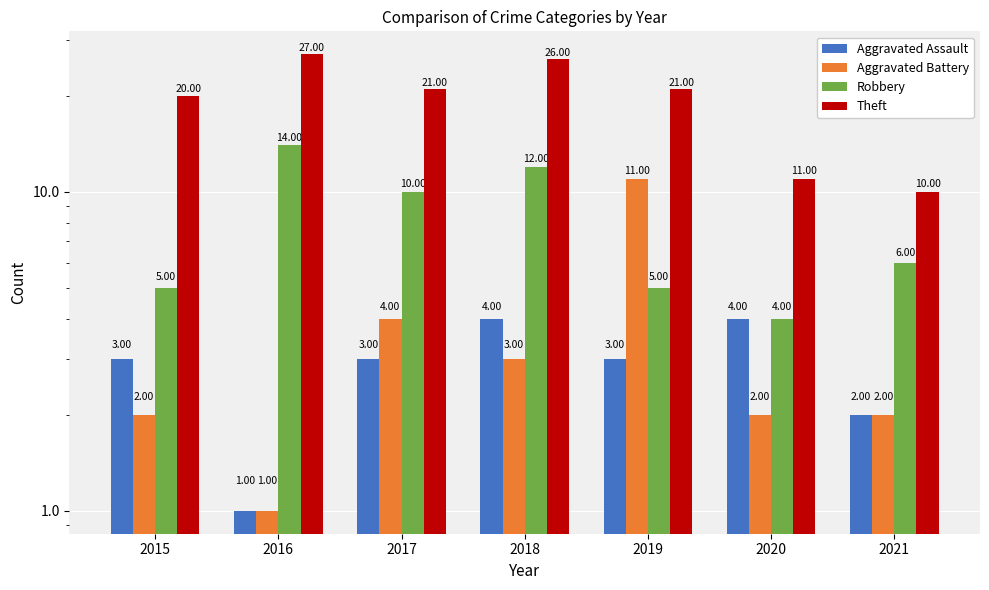

What are all the series names shown in the legend?

Aggravated Assault, Aggravated Battery, Robbery, Theft